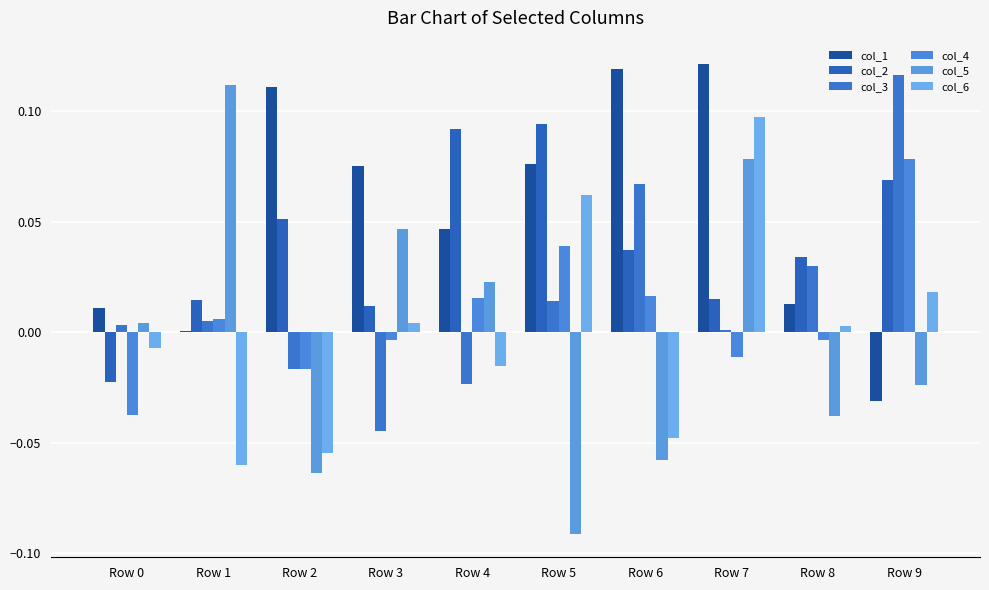

Are the bars horizontal?

No